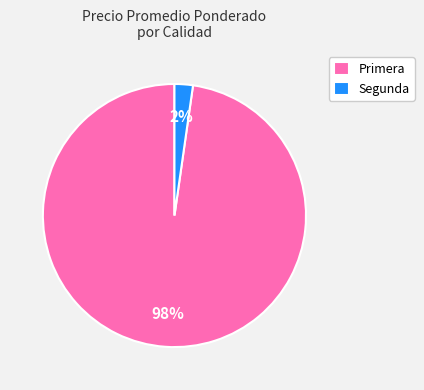

Rank the categories by value from highest to lowest.

Primera, Segunda